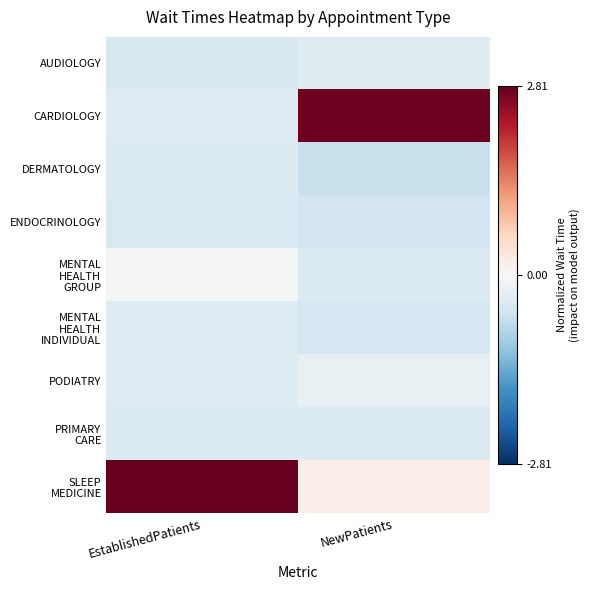

Rank the series at EstablishedPatients from highest to lowest value.

SLEEP MEDICINE, MENTAL HEALTH GROUP, PODIATRY, CARDIOLOGY, MENTAL HEALTH INDIVIDUAL, DERMATOLOGY, PRIMARY CARE, ENDOCRINOLOGY, AUDIOLOGY